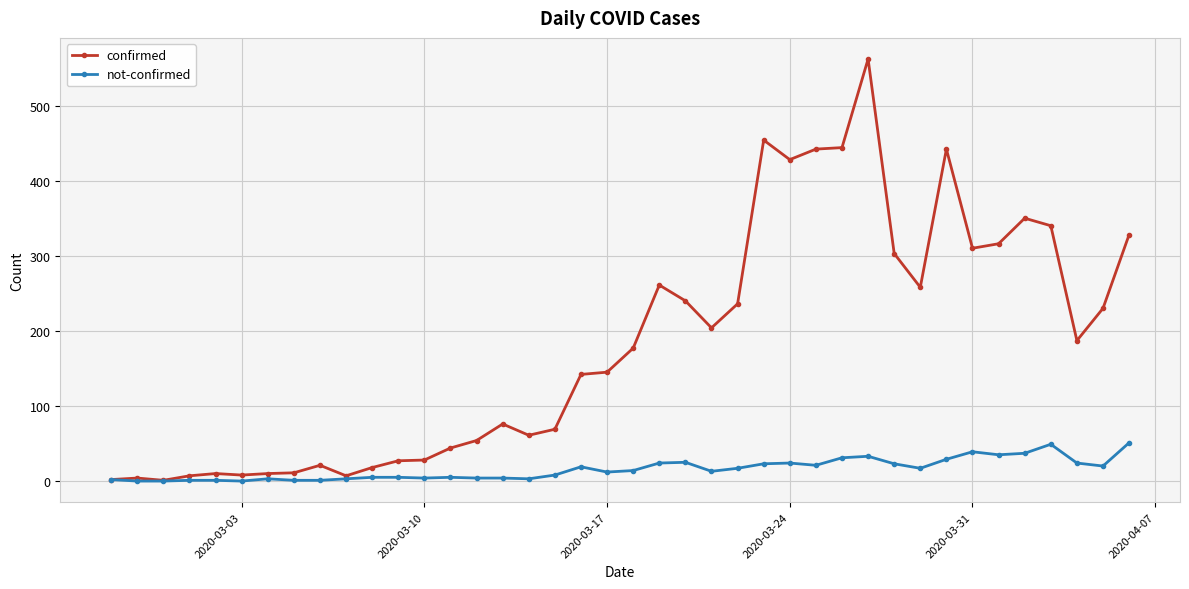

True or false: not-confirmed has more than 2 interior local peaks.

True